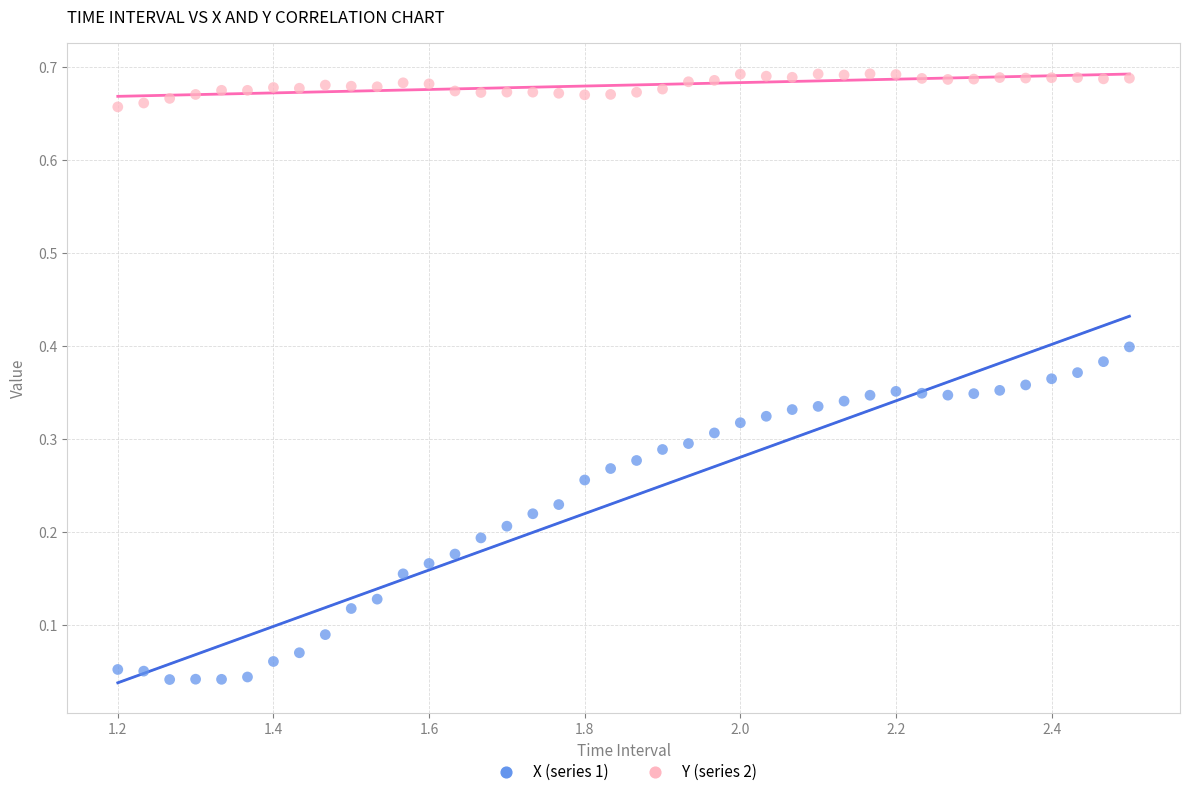

Across all data points, what is the range of X values (max minus min)?

1.3